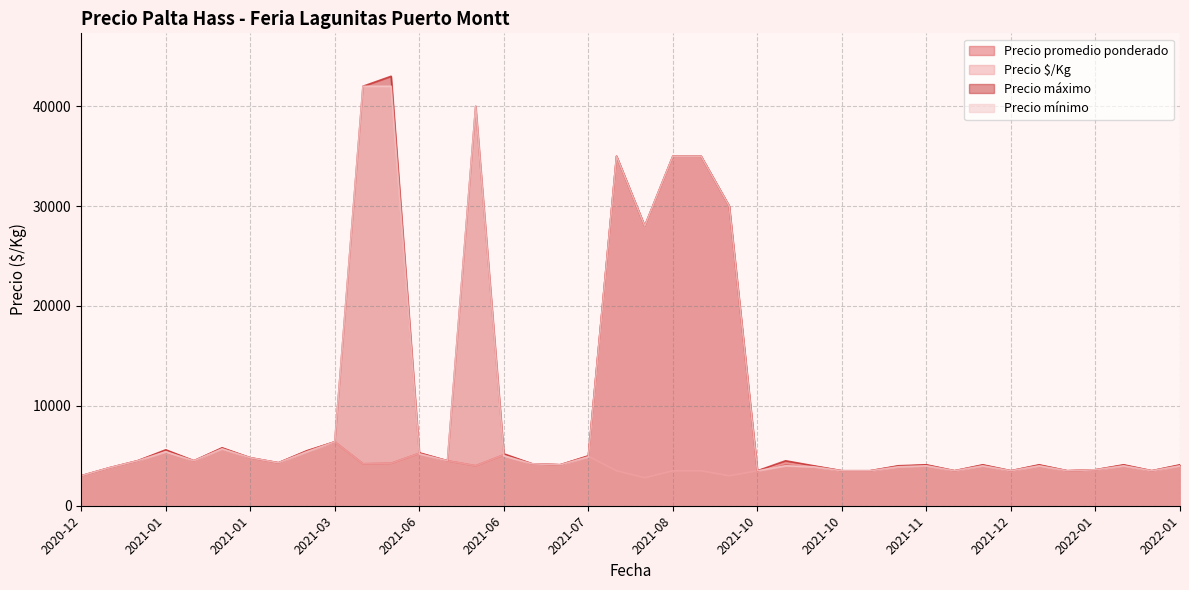

True or false: Precio mínimo and Precio máximo intersect in this chart.

False